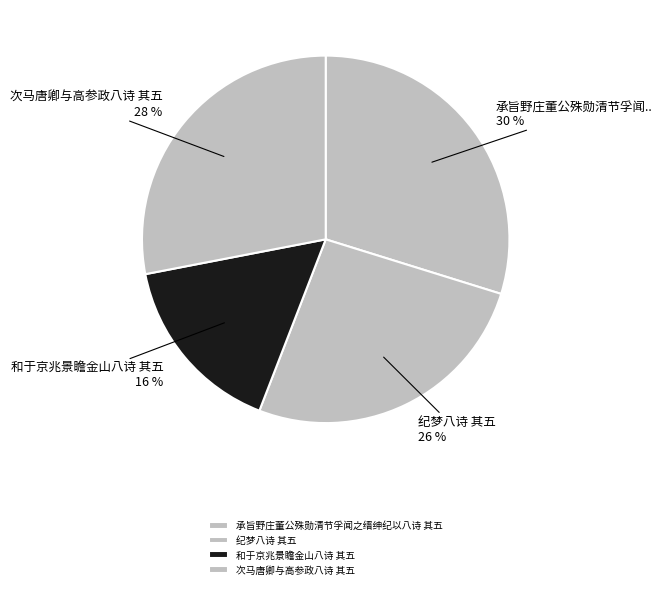

To the nearest percent, what portion does 和于京兆景瞻金山八诗 其五 represent?

16%